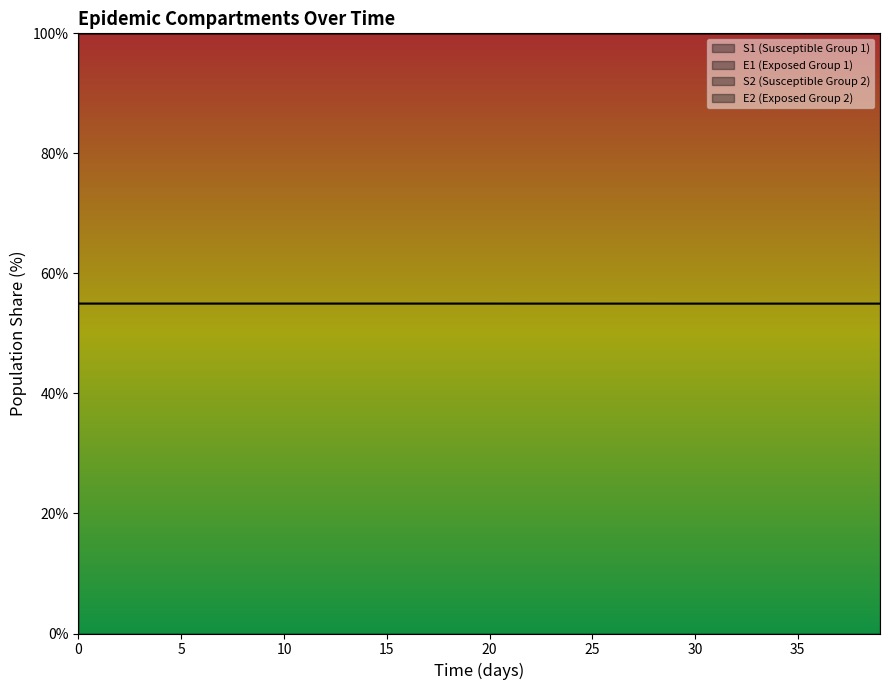

Which has a higher value, 26 or 14?

14